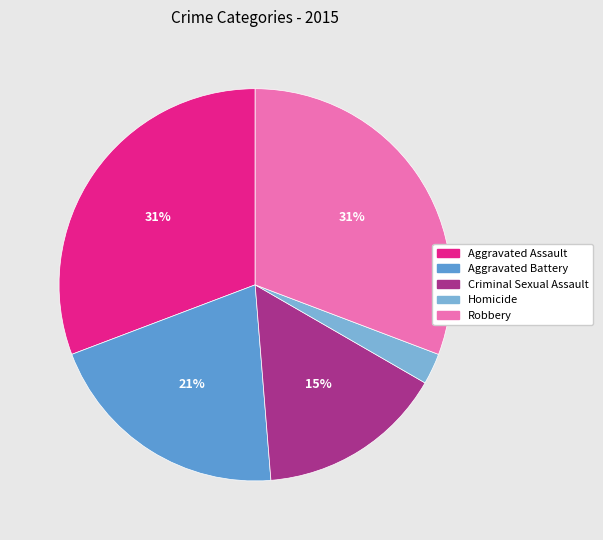

How many segments does this pie chart have?

5